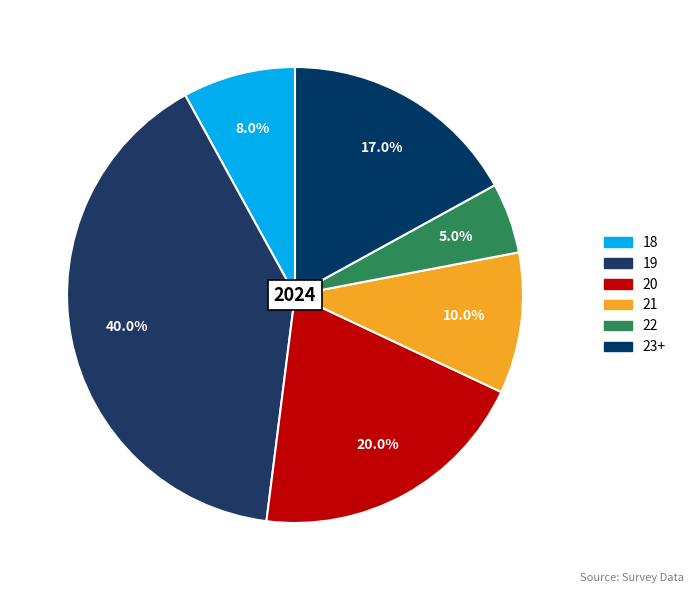

Which slice is the largest?

19